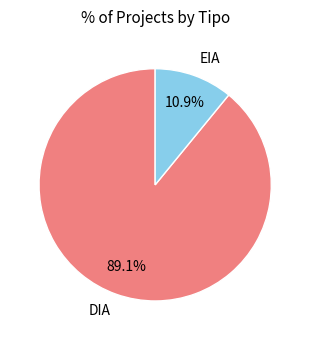

To the nearest percent, what percentage of the pie is DIA?

89%